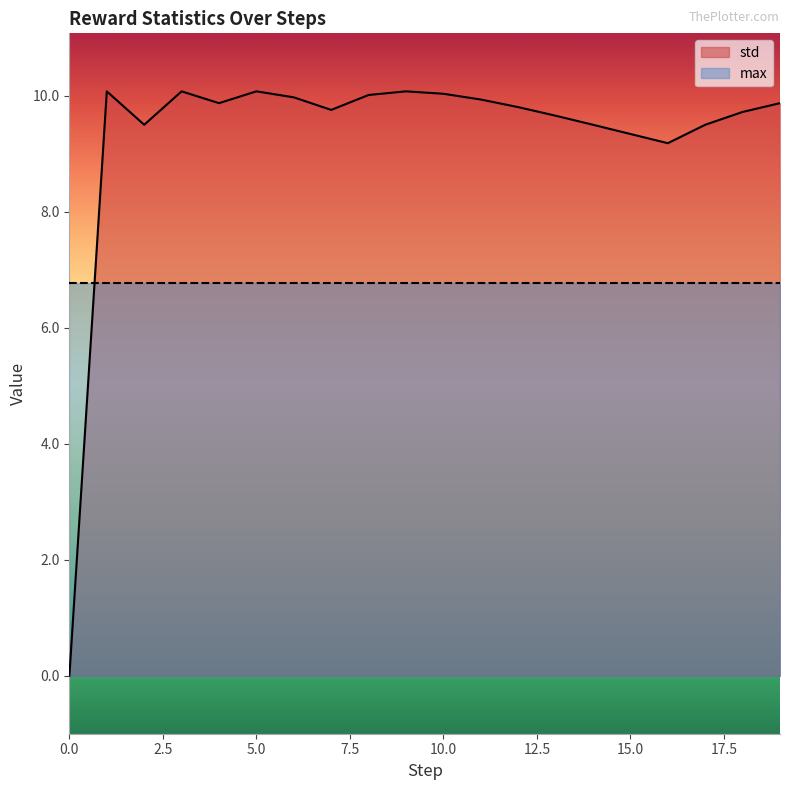

What is the difference between the second highest and minimum values?

10.1